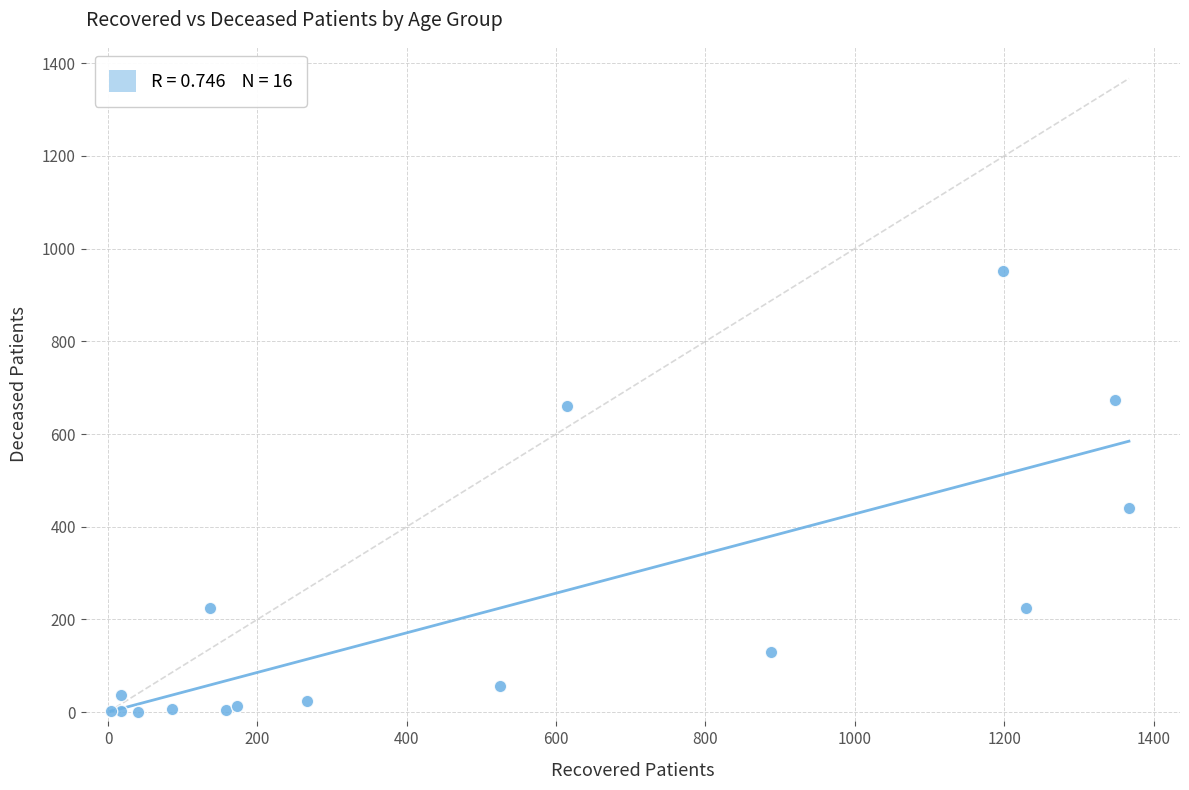

What Y value in the scatter plot is closest to 475?

441